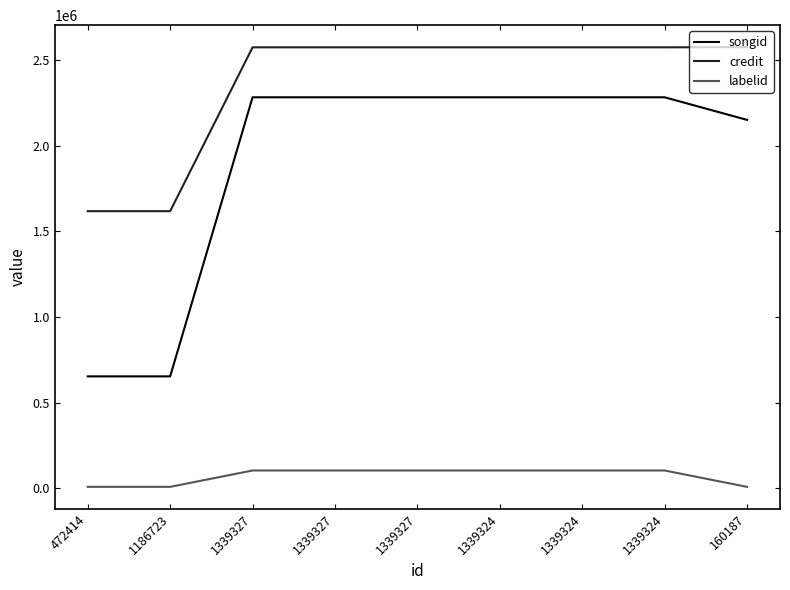

Which label corresponds to the largest value in the chart?

160187